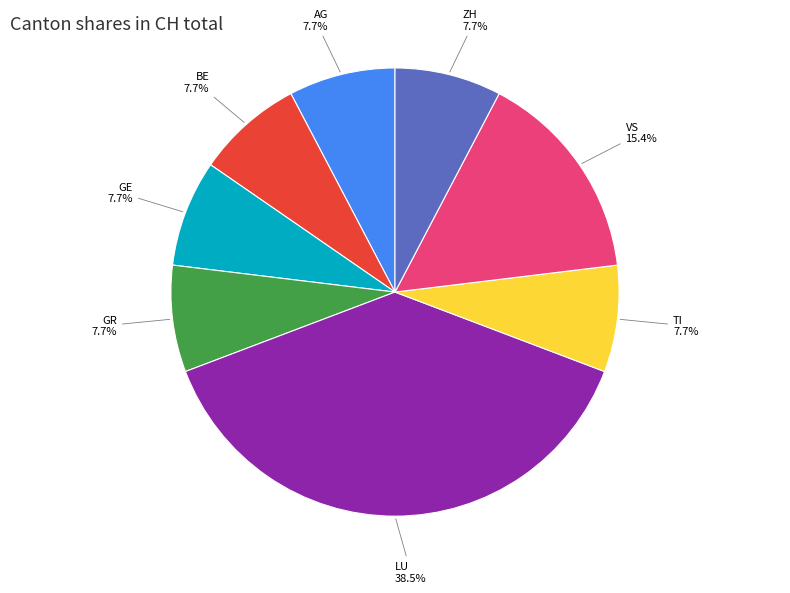

Is there any slice that represents more than half of the pie?

No